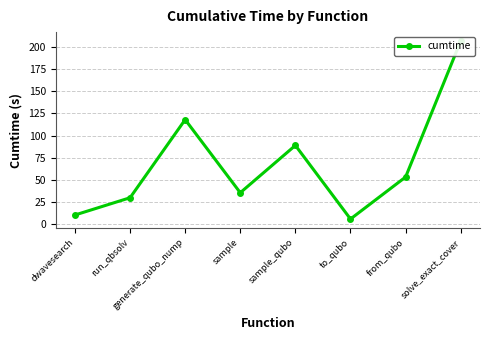

Is this an area chart (filled region under the line)?

No